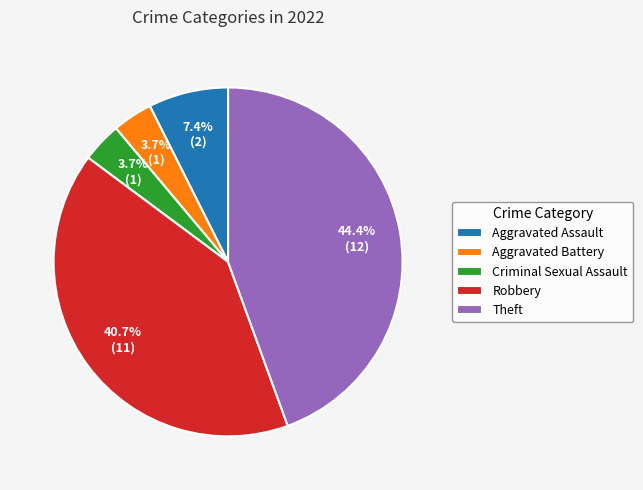

To the nearest percent, what is the difference between the largest and smallest slice percentages?

41%